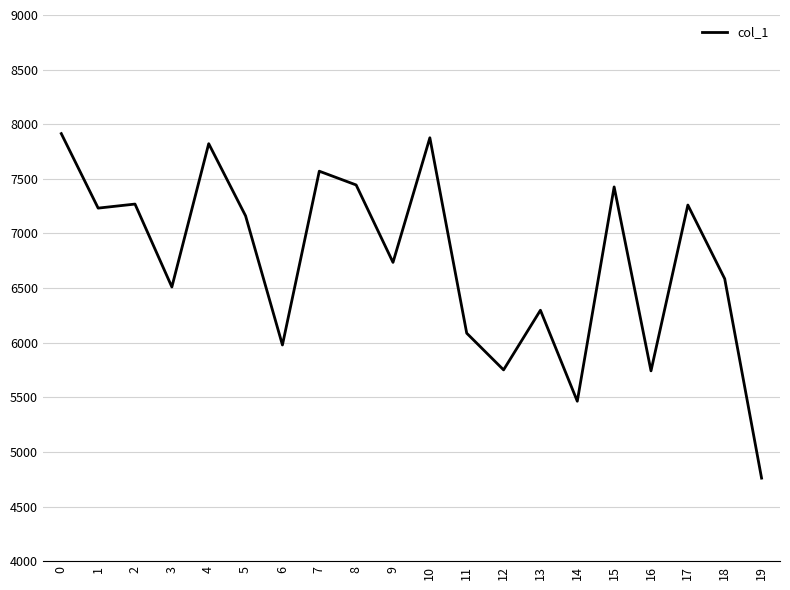

Between 5 and 10, which is larger?

10